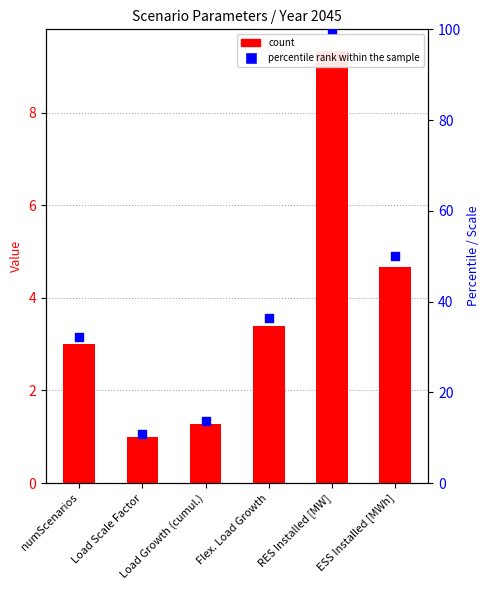

Which series has the largest Y range (max minus min)?

percentile rank within the sample